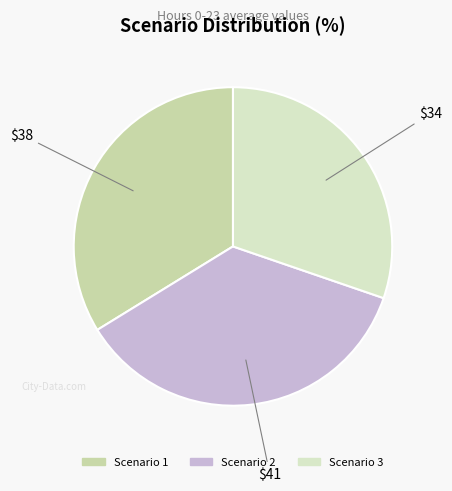

To the nearest percent, what is the difference between the largest and smallest slice percentages?

6%